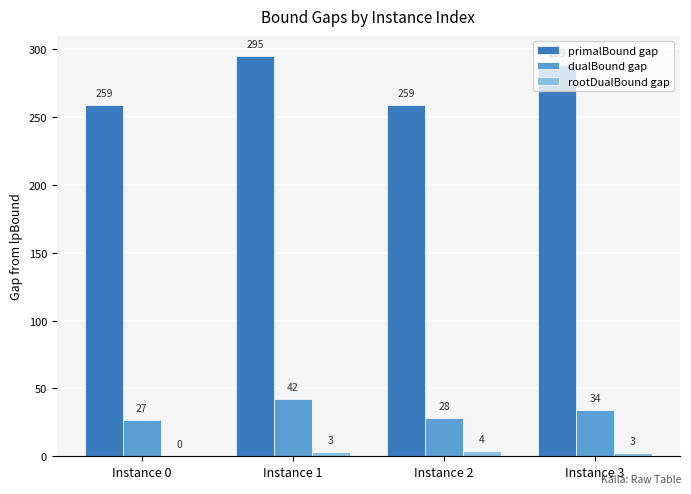

How many groups of bars are there?

4